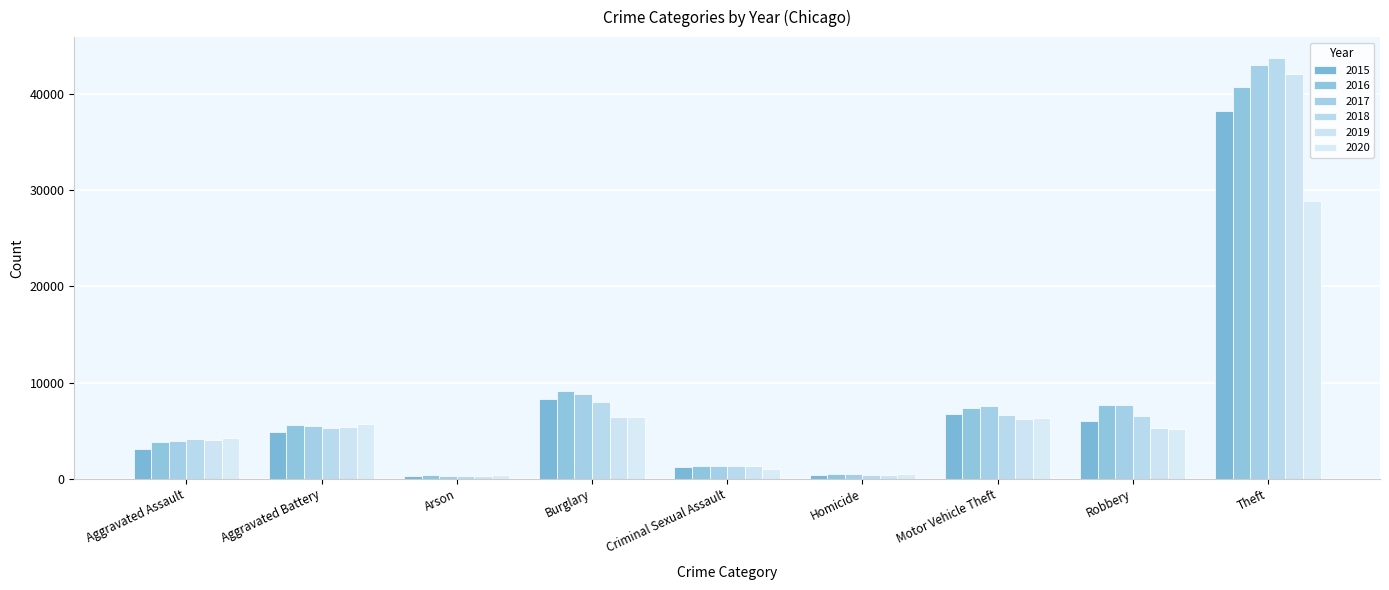

How many categories are shown in the chart?

9